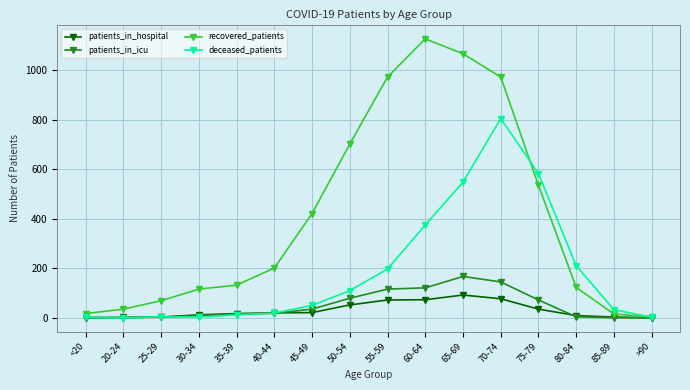

How many lines are shown in the chart?

4